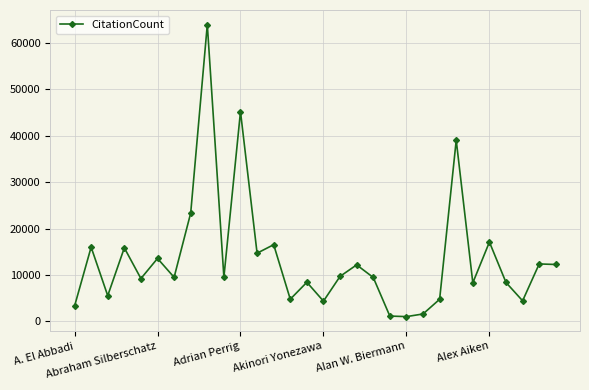

What is the sum of all values?

405174